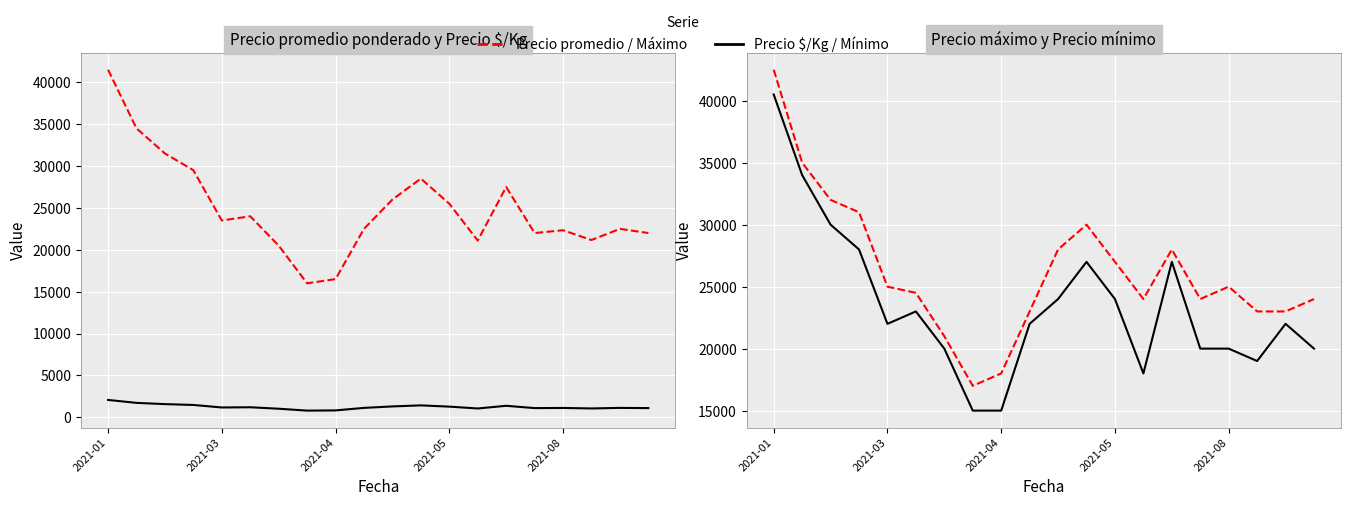

At which label is Precio máximo closest to 29750?

11